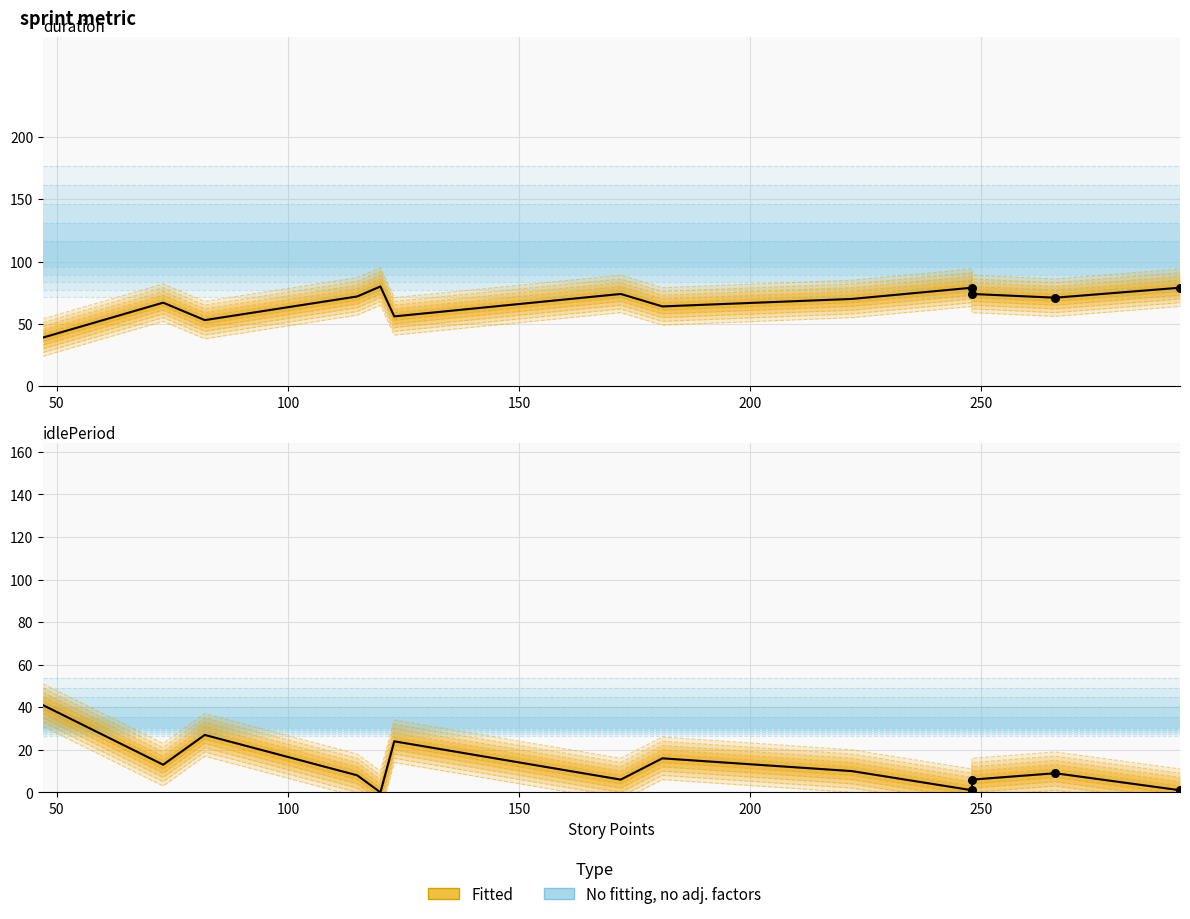

Which series contains the lowest Y value?

idlePeriod